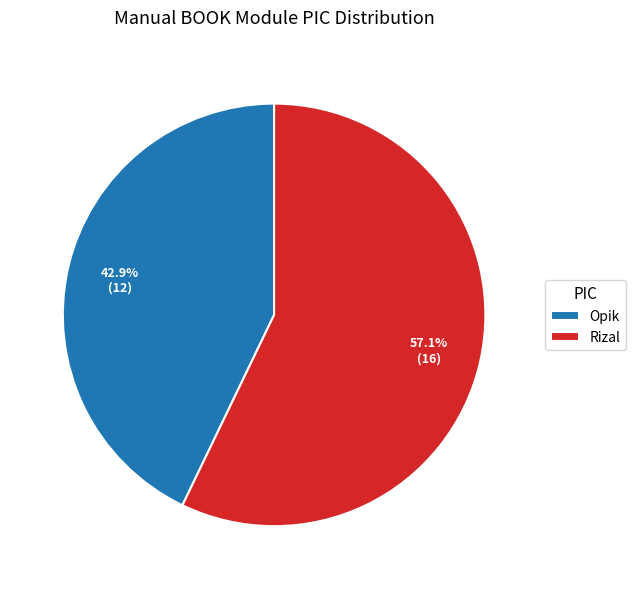

Which has a higher value, Rizal or Opik?

Rizal